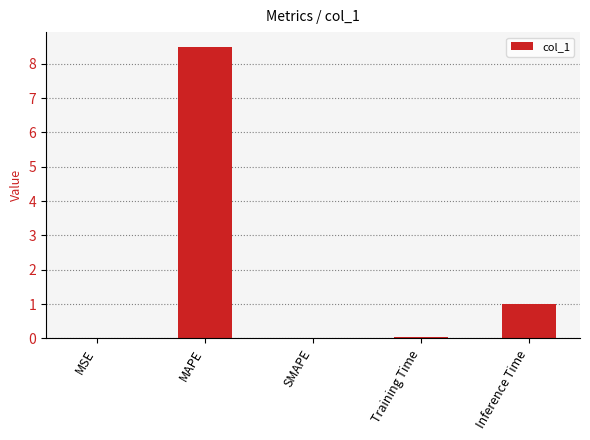

What is the greatest value displayed?

8.5